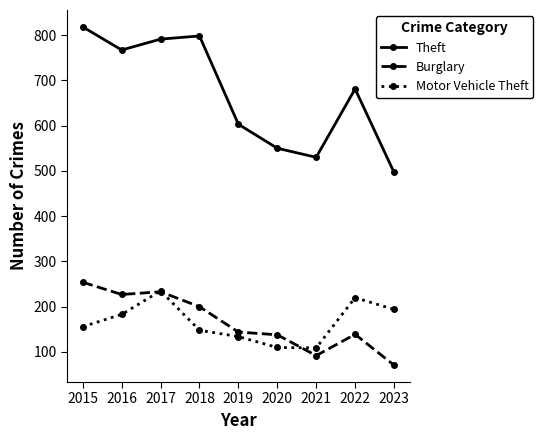

True or false: Theft and Motor Vehicle Theft cross at least once.

False